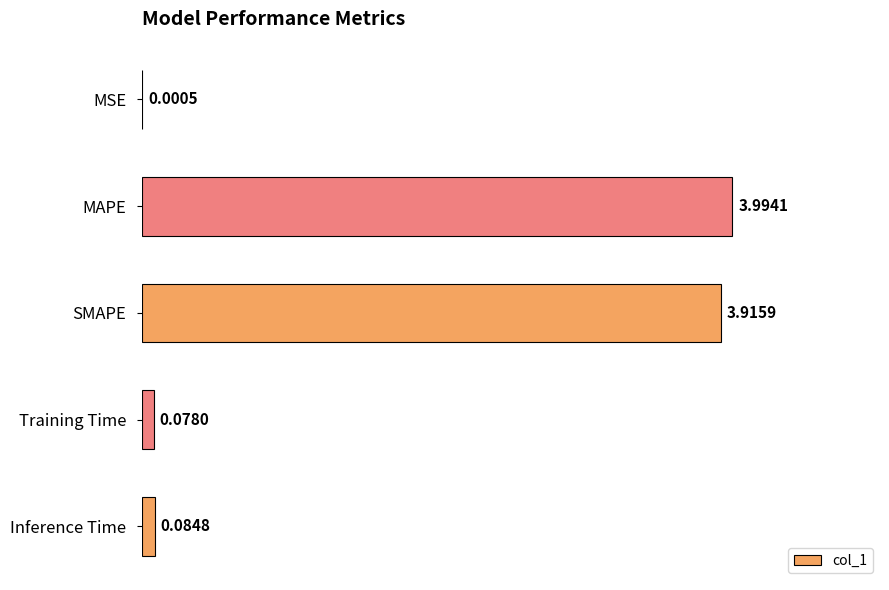

Are the bars horizontal?

Yes